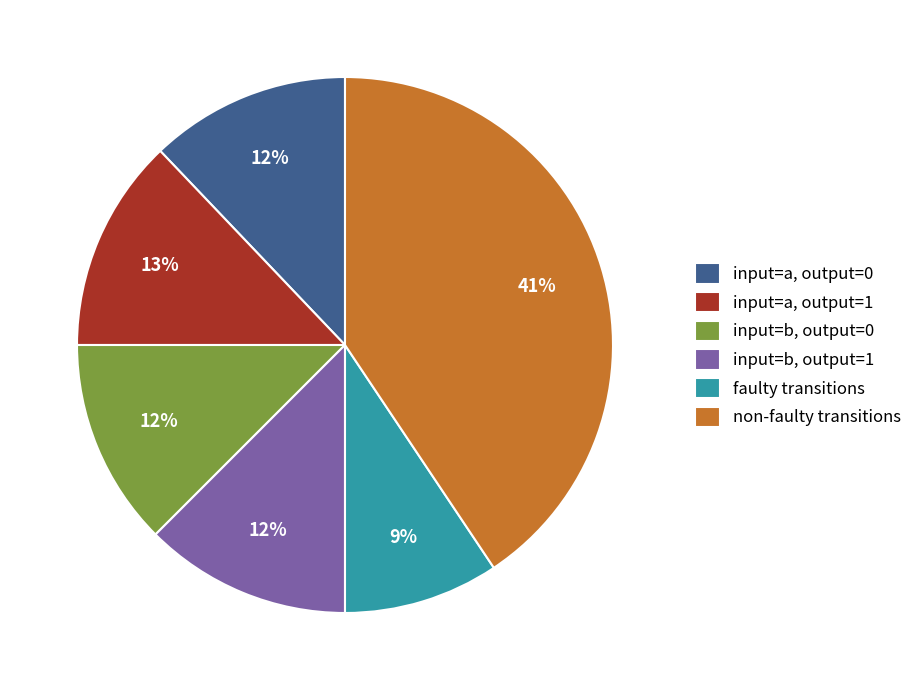

To the nearest percent, what percentage of the pie is non-faulty transitions?

41%